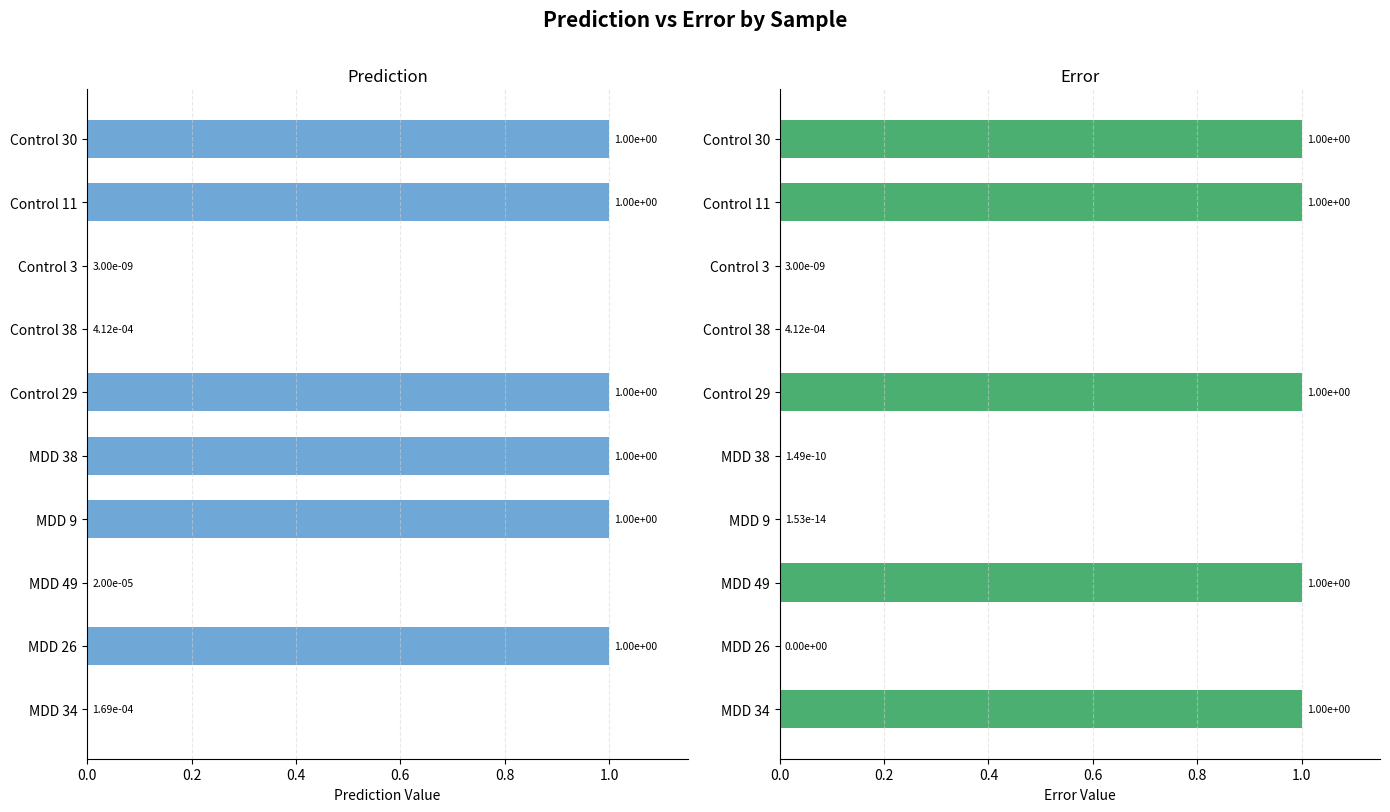

What is the difference between the maximum and minimum values in the Prediction series?

1.0